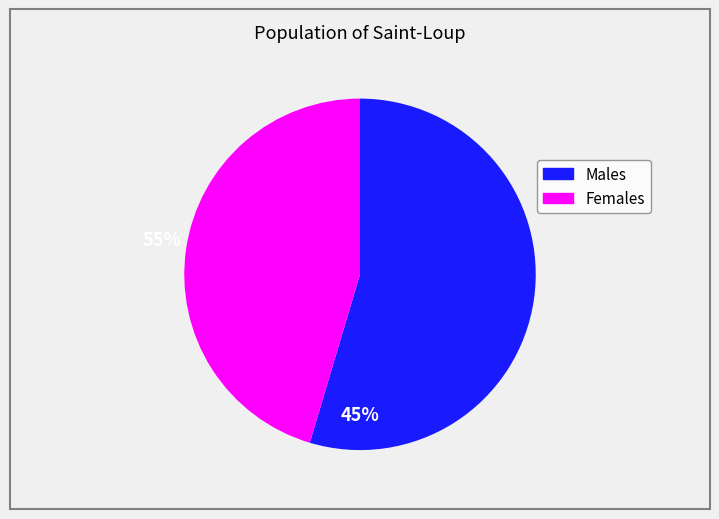

Does any single category account for the majority?

Yes